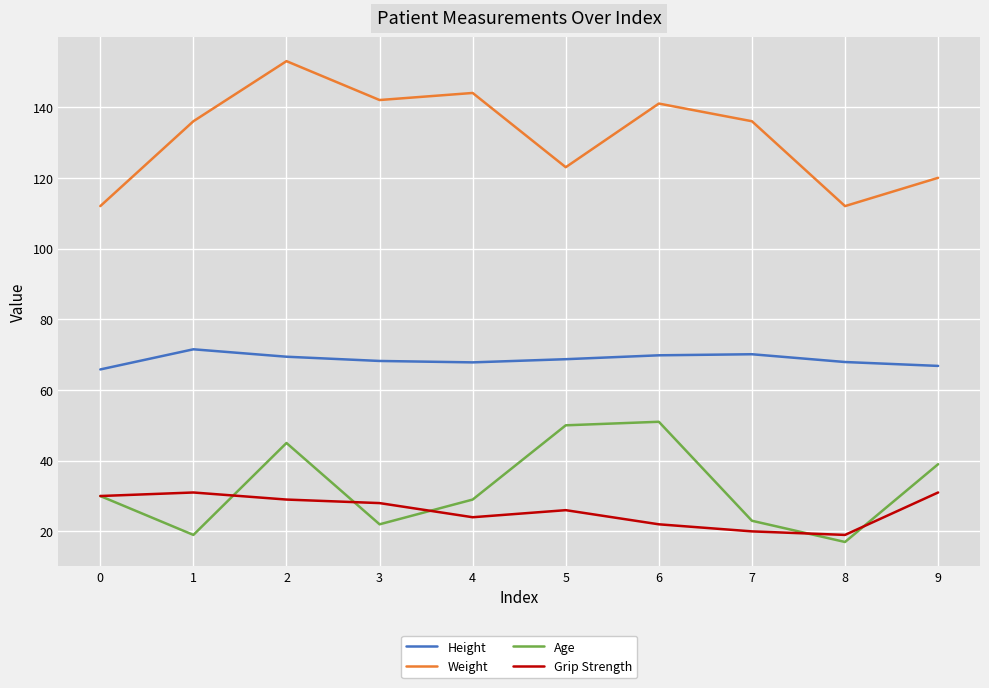

Rank the series by their maximum value, from lowest to highest.

Grip Strength, Age, Height, Weight